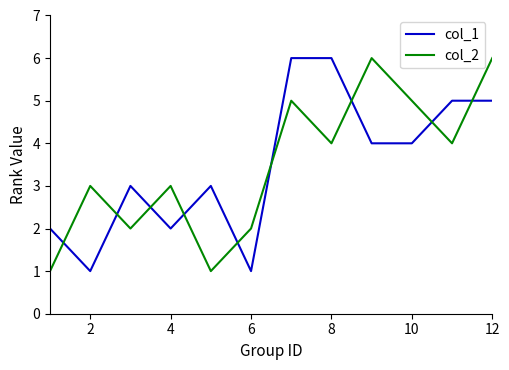

True or false: col_2 and col_1 cross at least once.

True